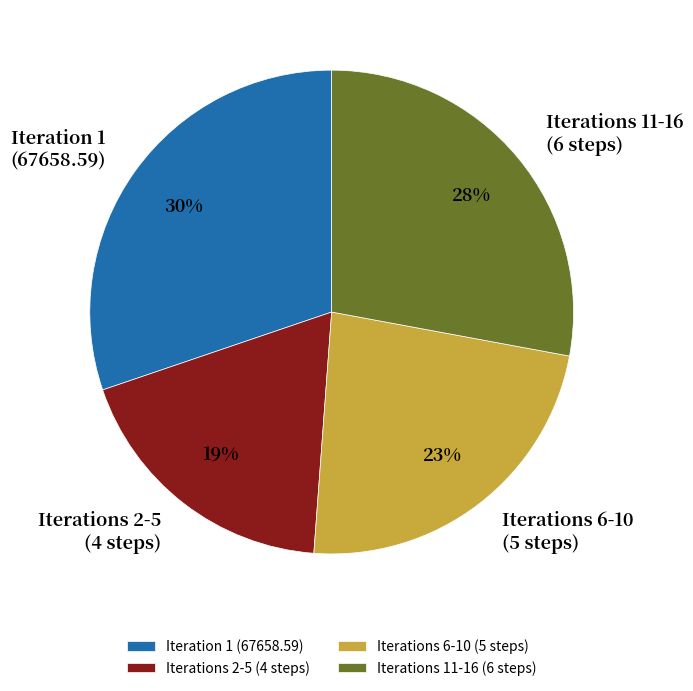

Which slice is the largest?

Iteration 1 (67658.59)